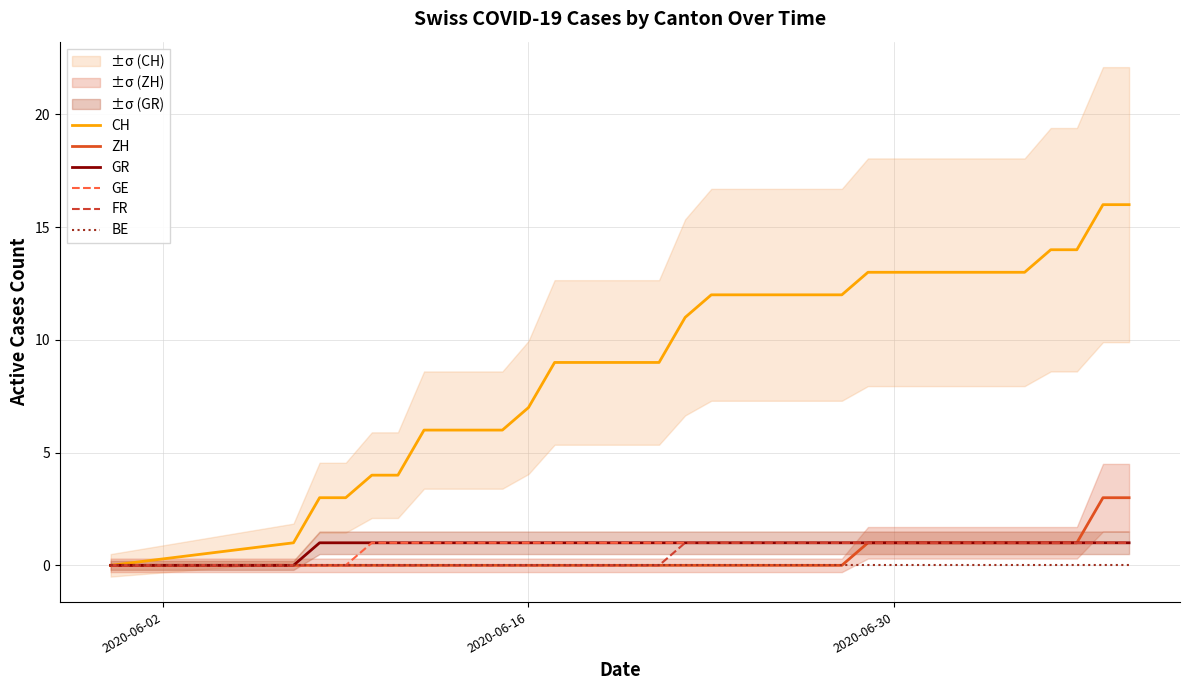

Does the chart have visible grid lines?

Yes